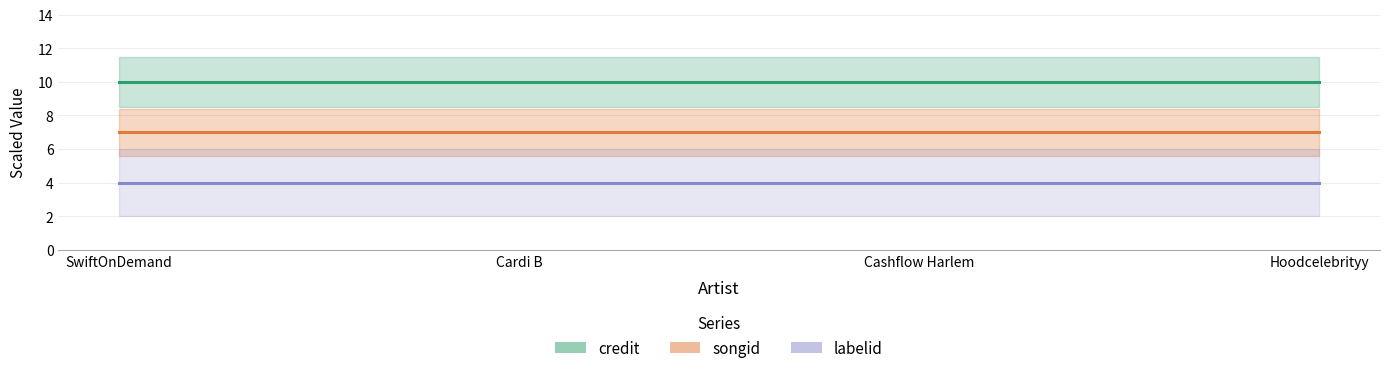

Reading right to left, what are all the values shown in this chart?

credit: 10	10	10	10
songid: 7	7	7	7
labelid: 4	4	4	4